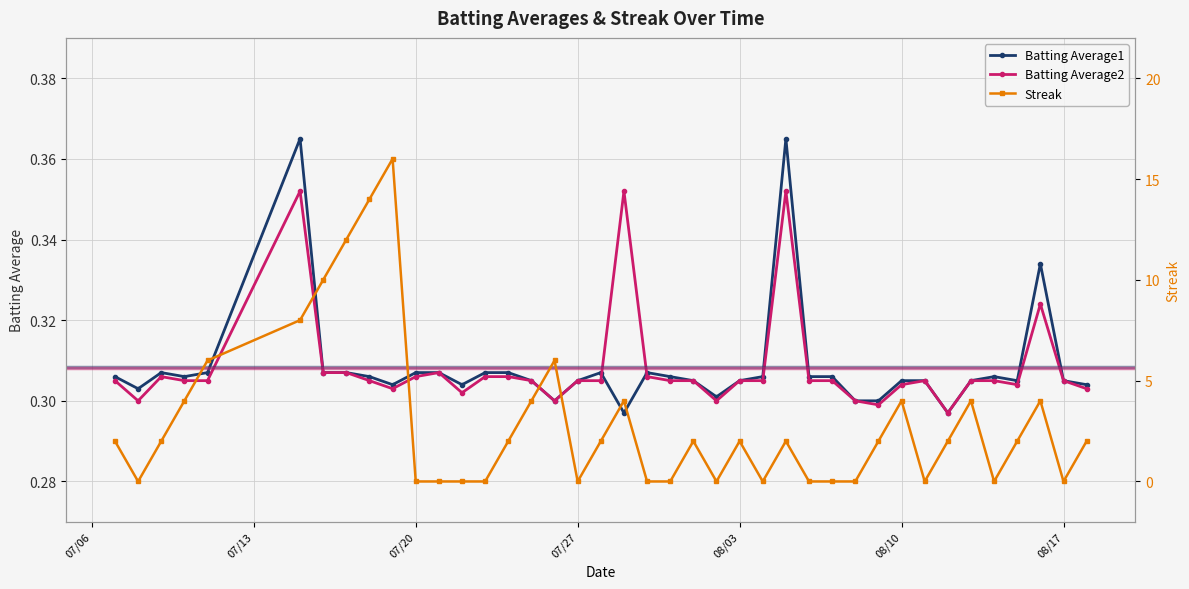

List the series in order of their peak value, lowest first.

Batting Average2, Batting Average1, Streak